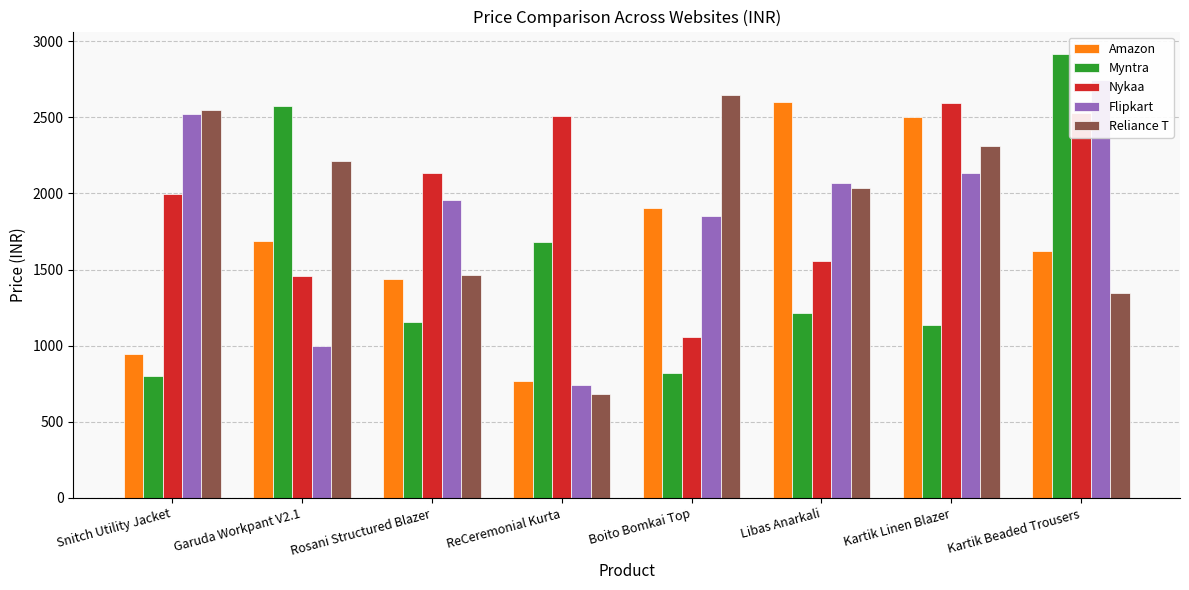

What is the greatest value displayed?

2917